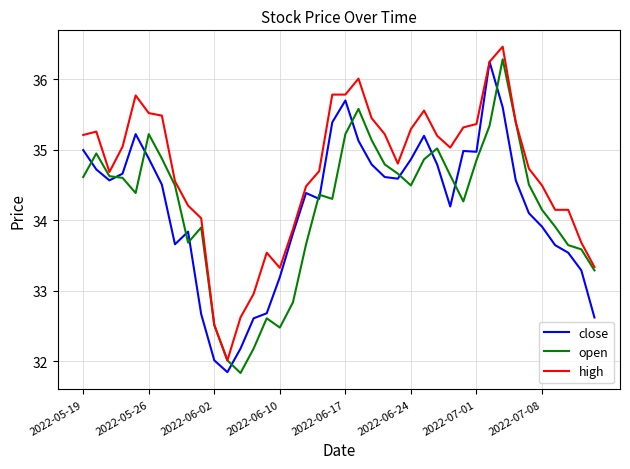

True or false: close and open cross at least once.

True